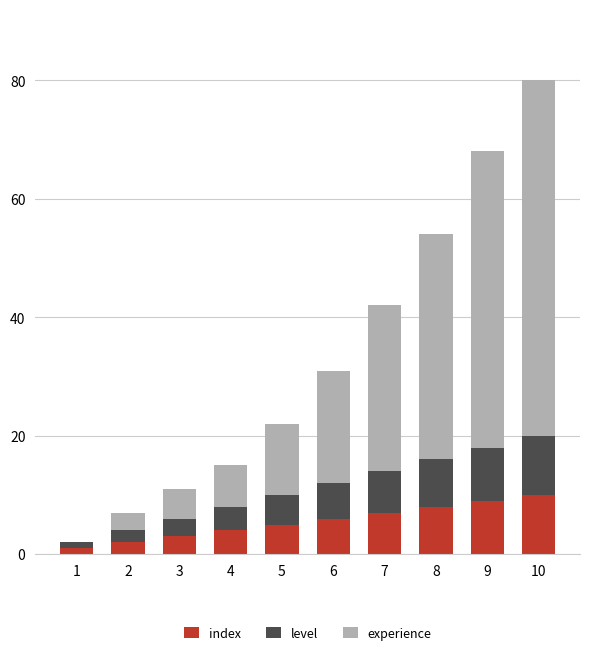

At which category is the sum across all series the highest?

10